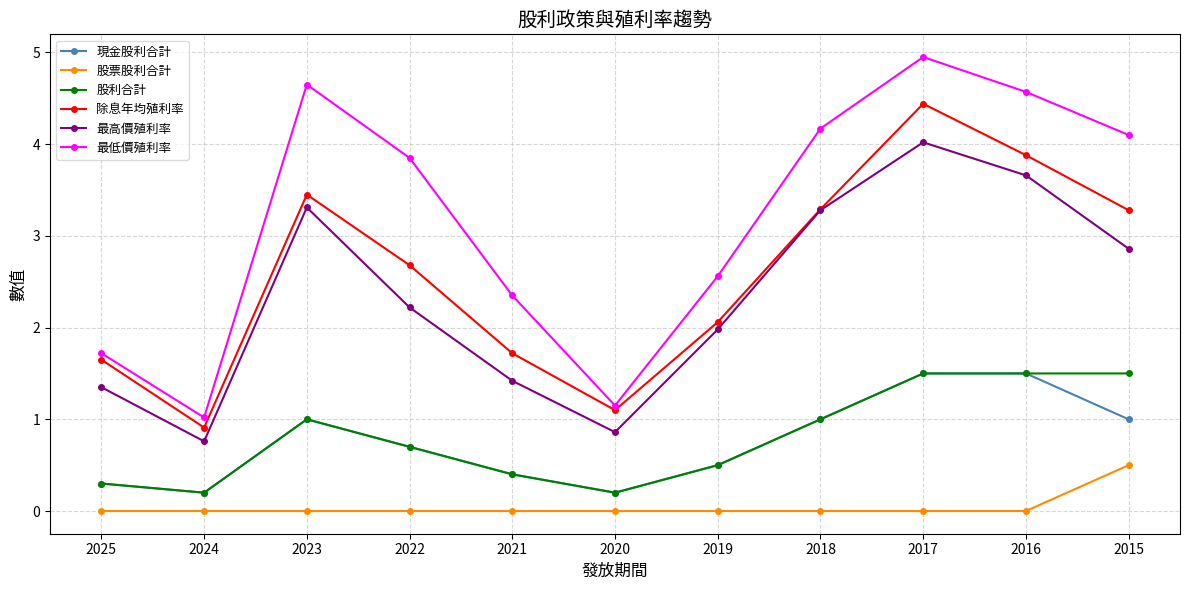

The value of 股票股利合計 at 2017 is 0.0. True or false?

True